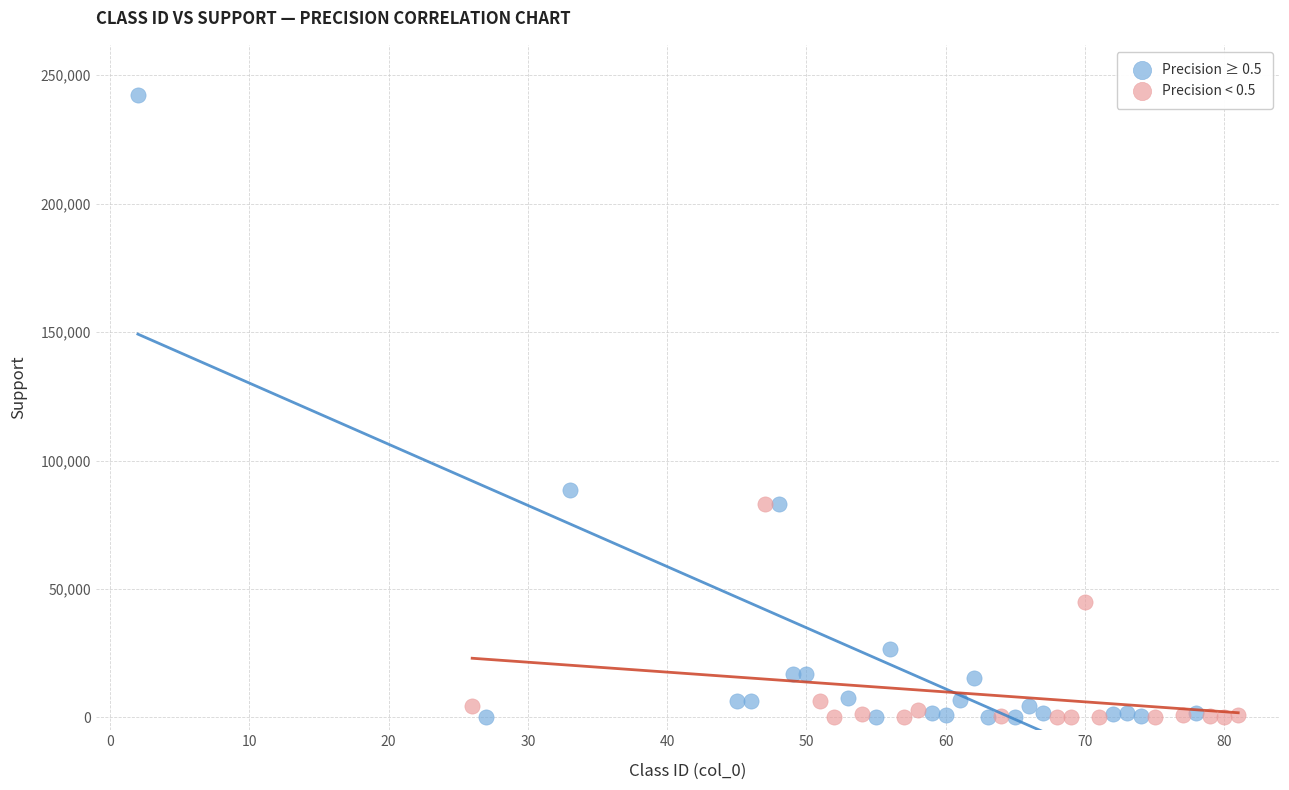

Which series reaches the maximum Y coordinate?

Precision ≥ 0.5